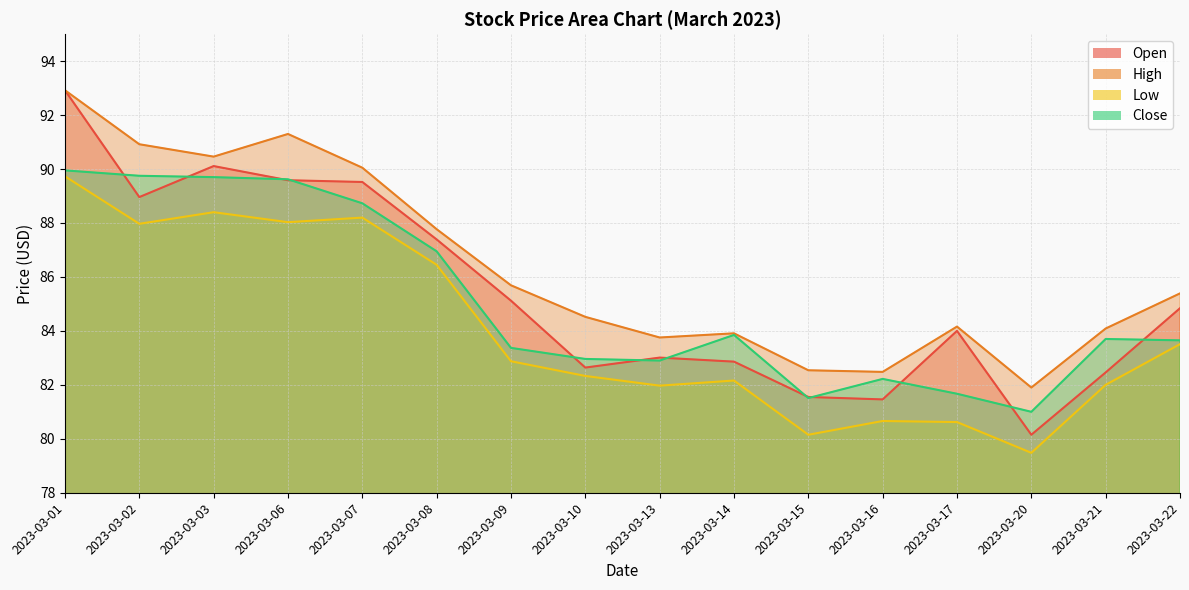

What is the value of the Low point at the 15th from the left?

82.0